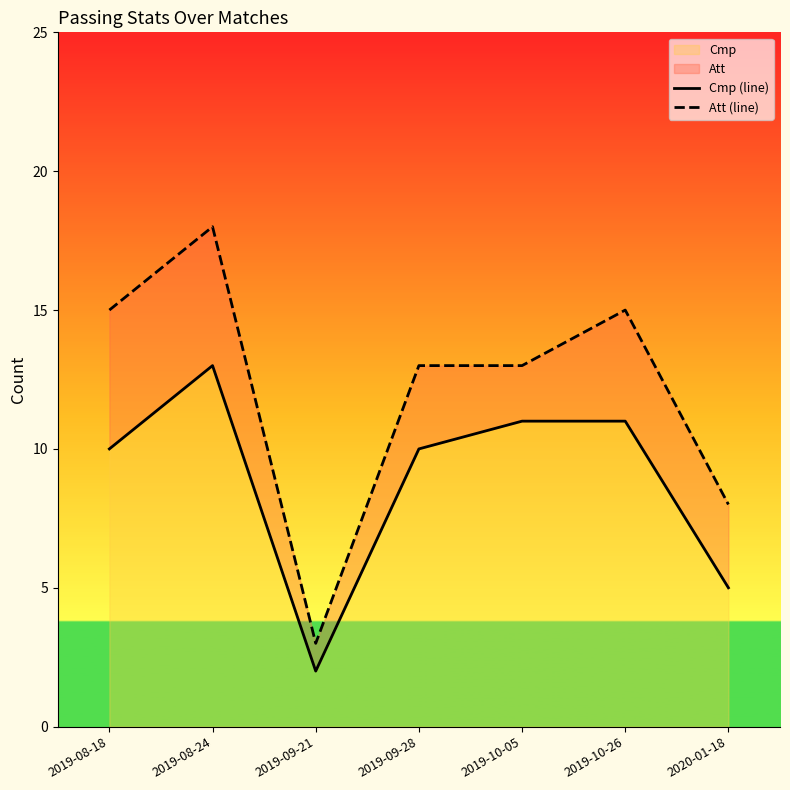

Where does the Att (line) series first go above 13?

2019-08-18